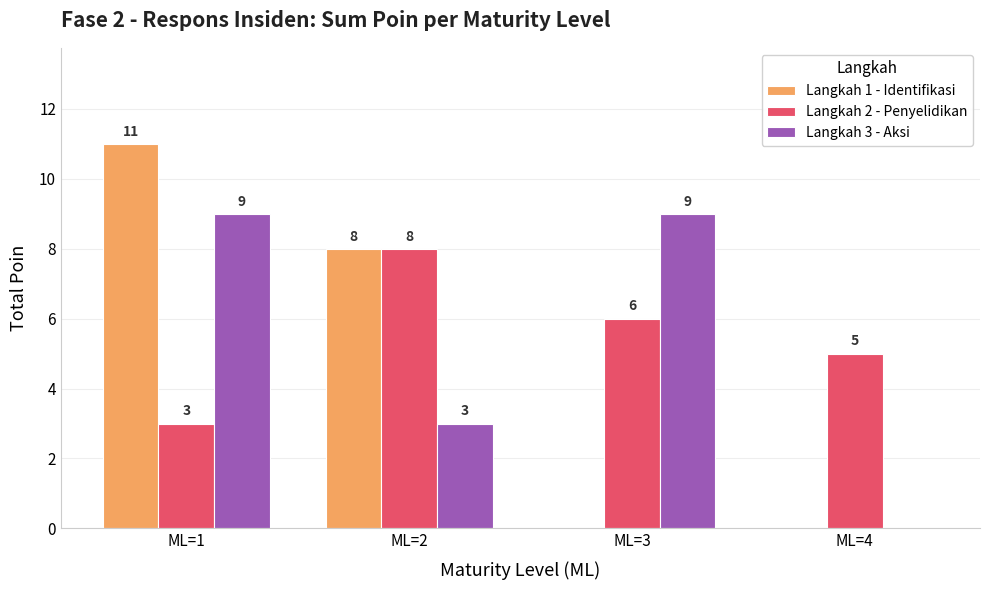

At which category is the sum across all series the highest?

ML=1